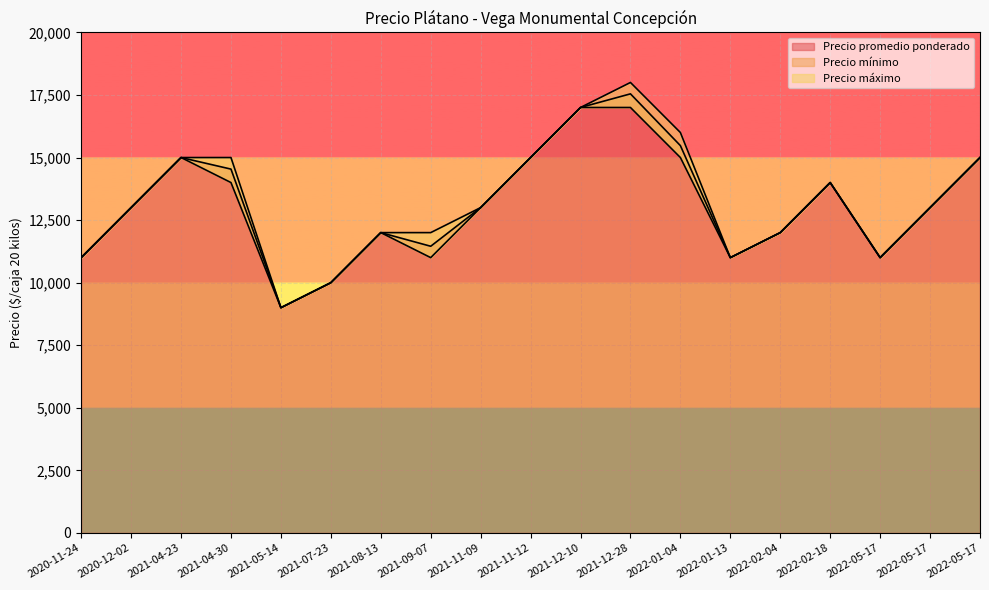

List the series in order of their overall mean, highest first.

Precio máximo, Precio promedio ponderado, Precio mínimo